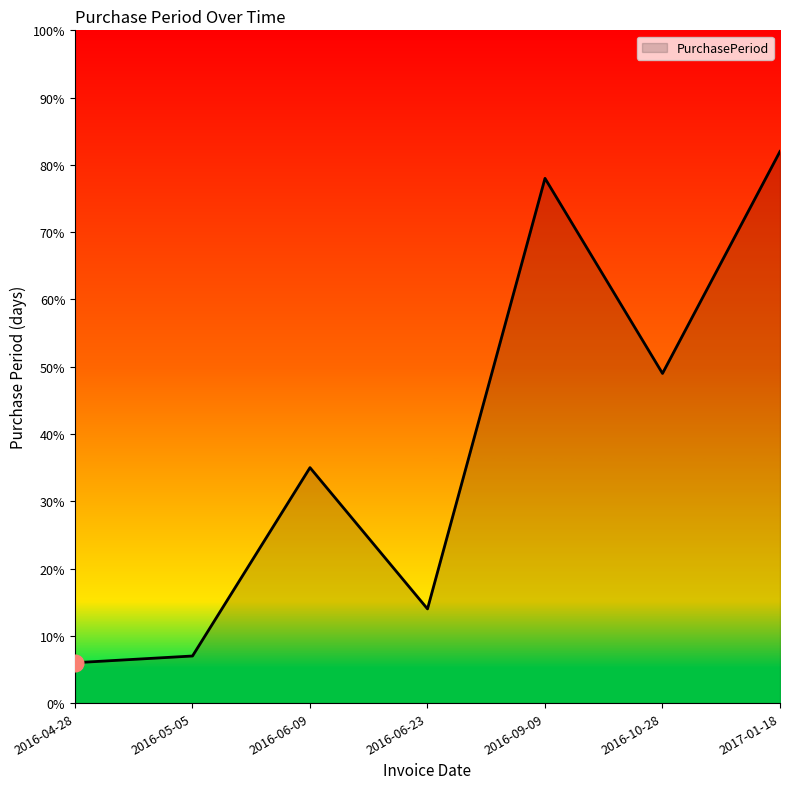

The value at 2016-10-28 is 49. True or false?

True